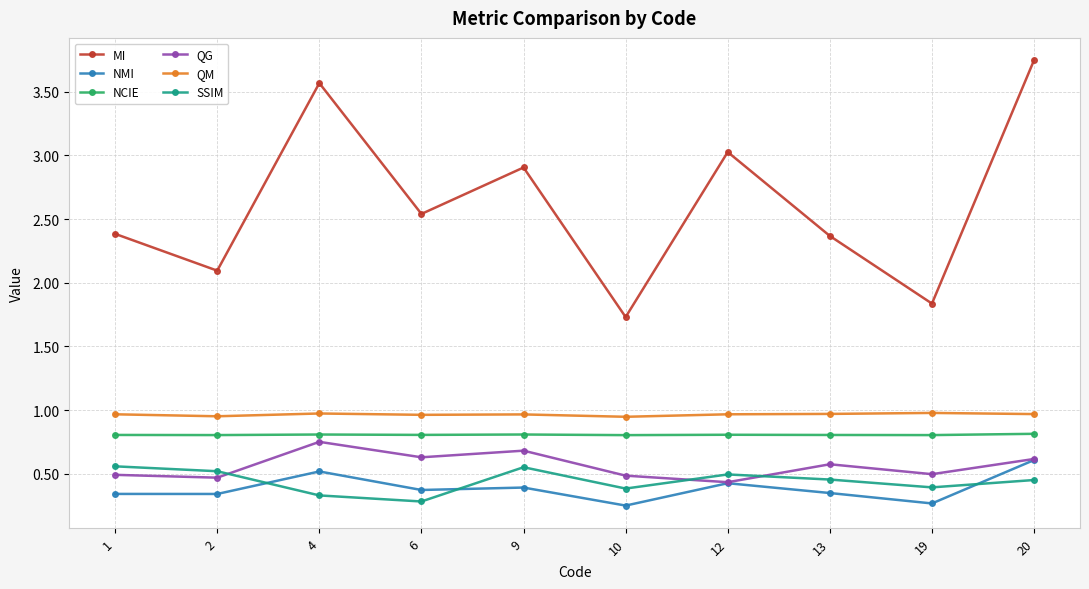

Between 13 and 20, which series saw the biggest shift?

MI